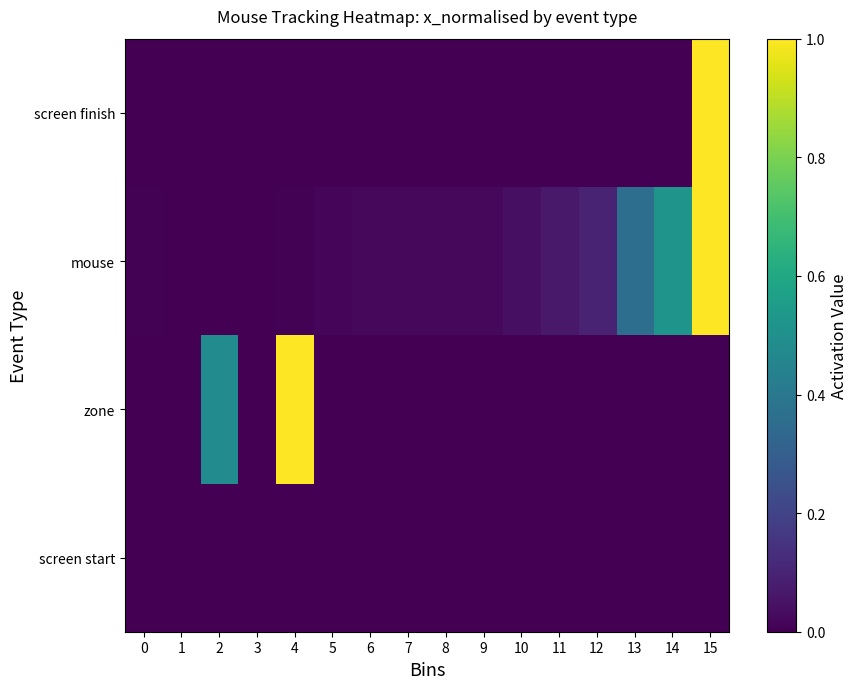

Rank the series by their average value, from lowest to highest.

screen start, screen finish, zone, mouse